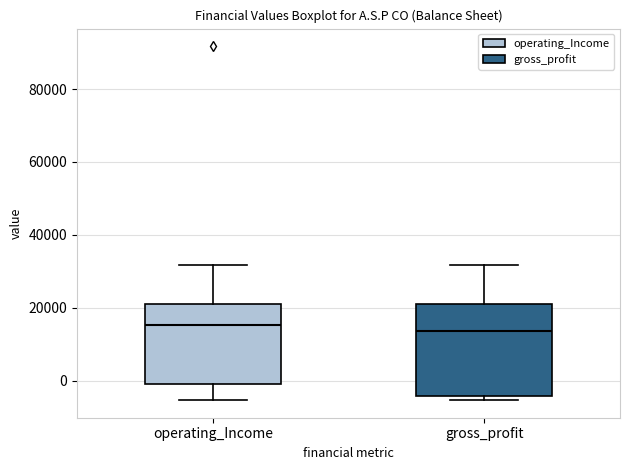

Comparing the boxes themselves (not the whiskers), which one is the tallest?

gross_profit